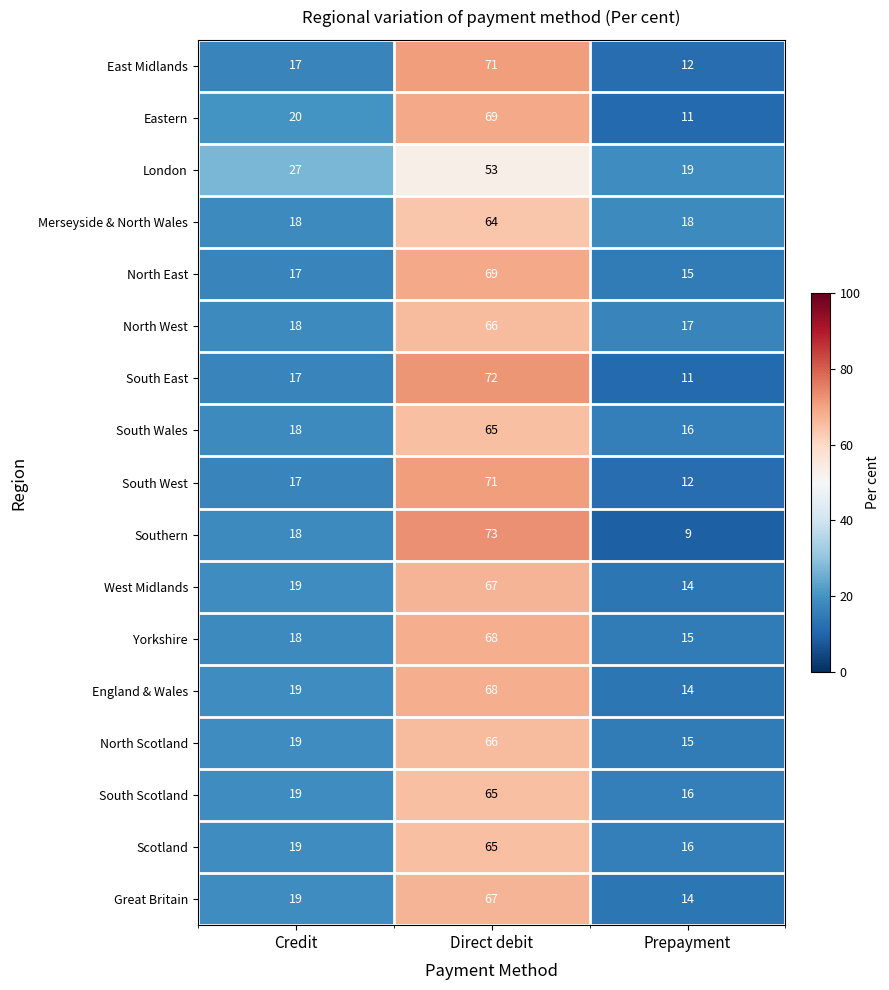

What is the lowest value of the Merseyside & North Wales series?

18